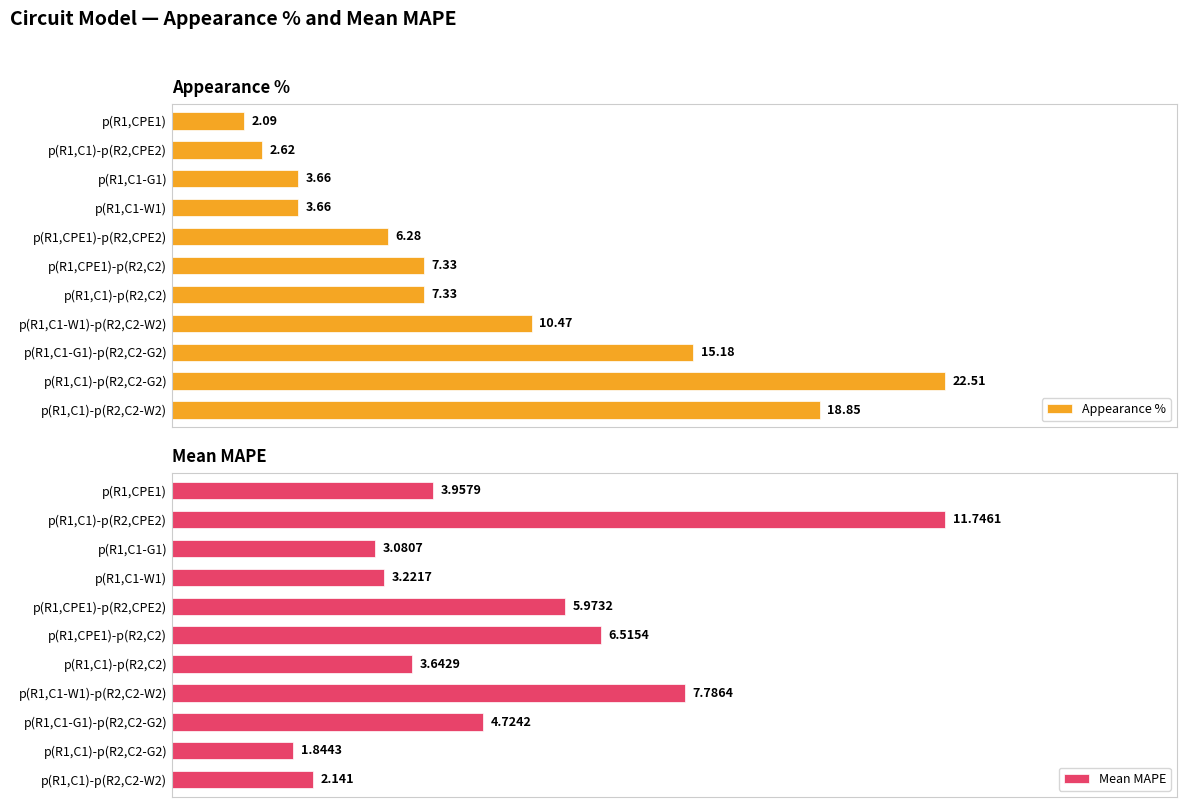

What is the spread (max minus min) of values at p(R1,C1-G1)-p(R2,C2-G2)?

10.5